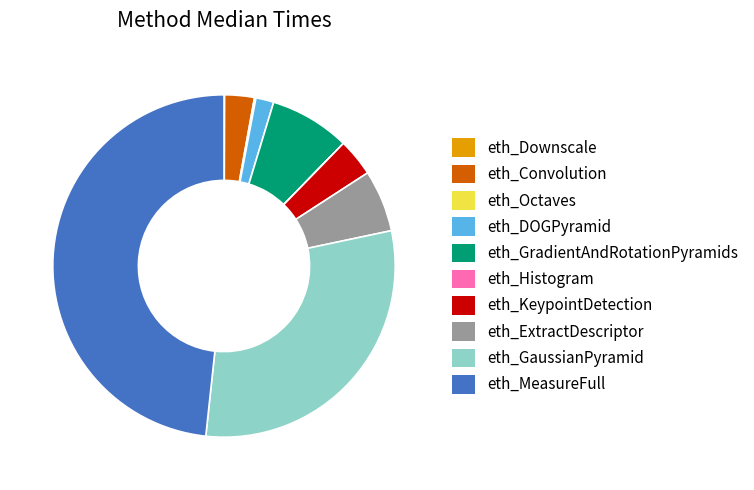

Is the sum of eth_DOGPyramid and eth_GradientAndRotationPyramids greater than half?

No